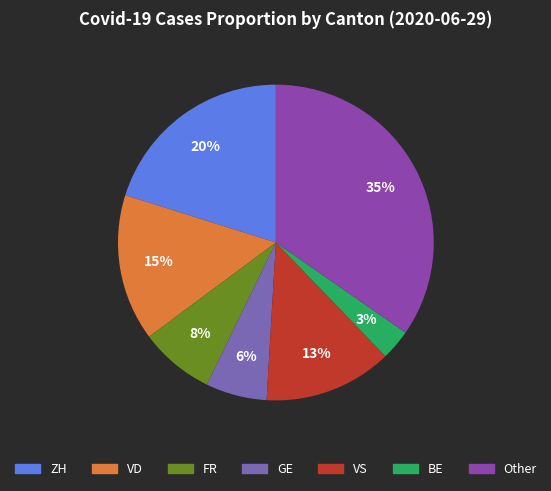

Is there a majority slice in this chart?

No